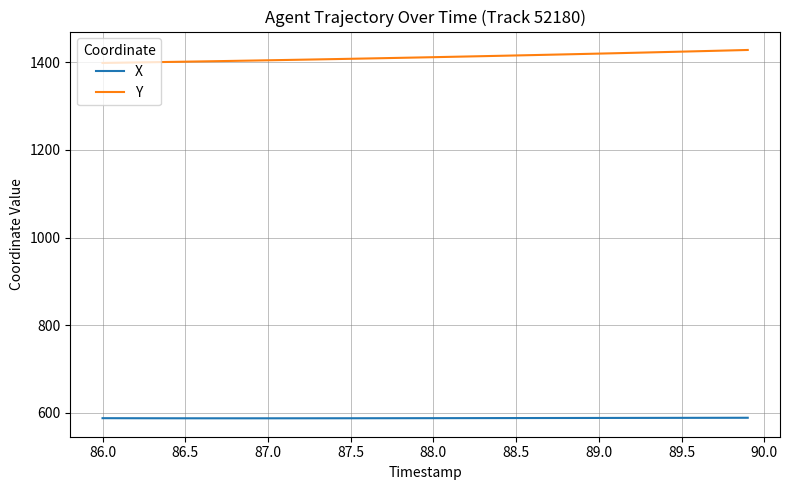

At how many categories does at least one series exceed 813?

40